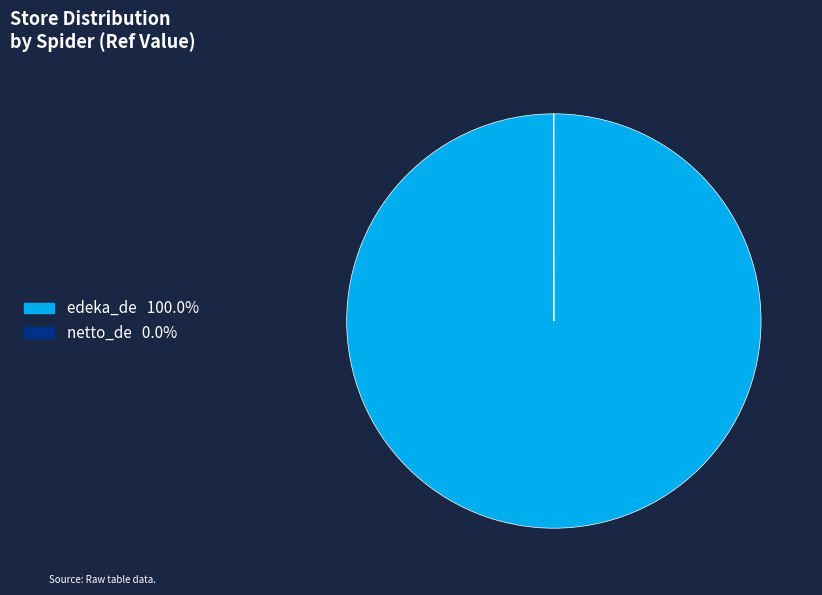

What is the largest slice in the pie chart?

edeka_de